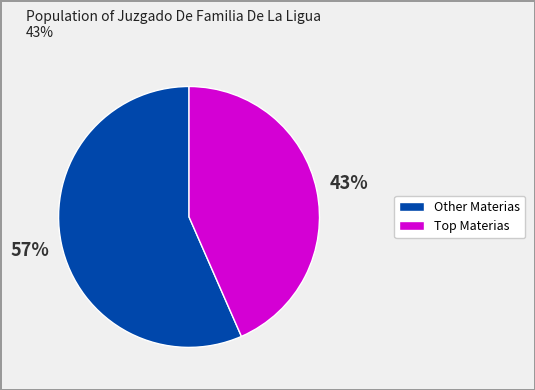

The Other Materias slice represents 57% of the pie. True or false?

True